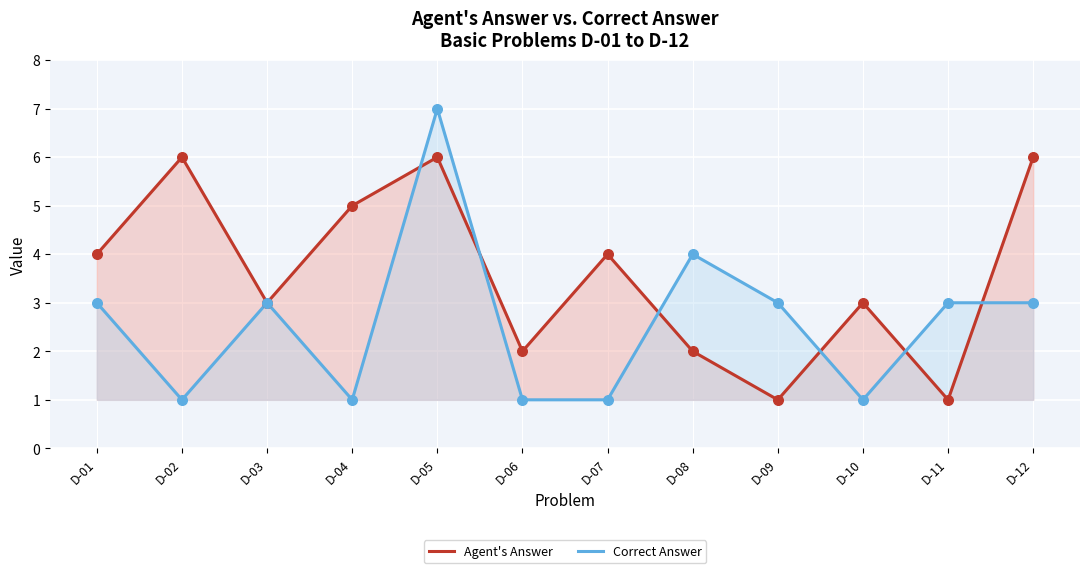

What are all the series names shown in the legend?

Agent's Answer, Correct Answer